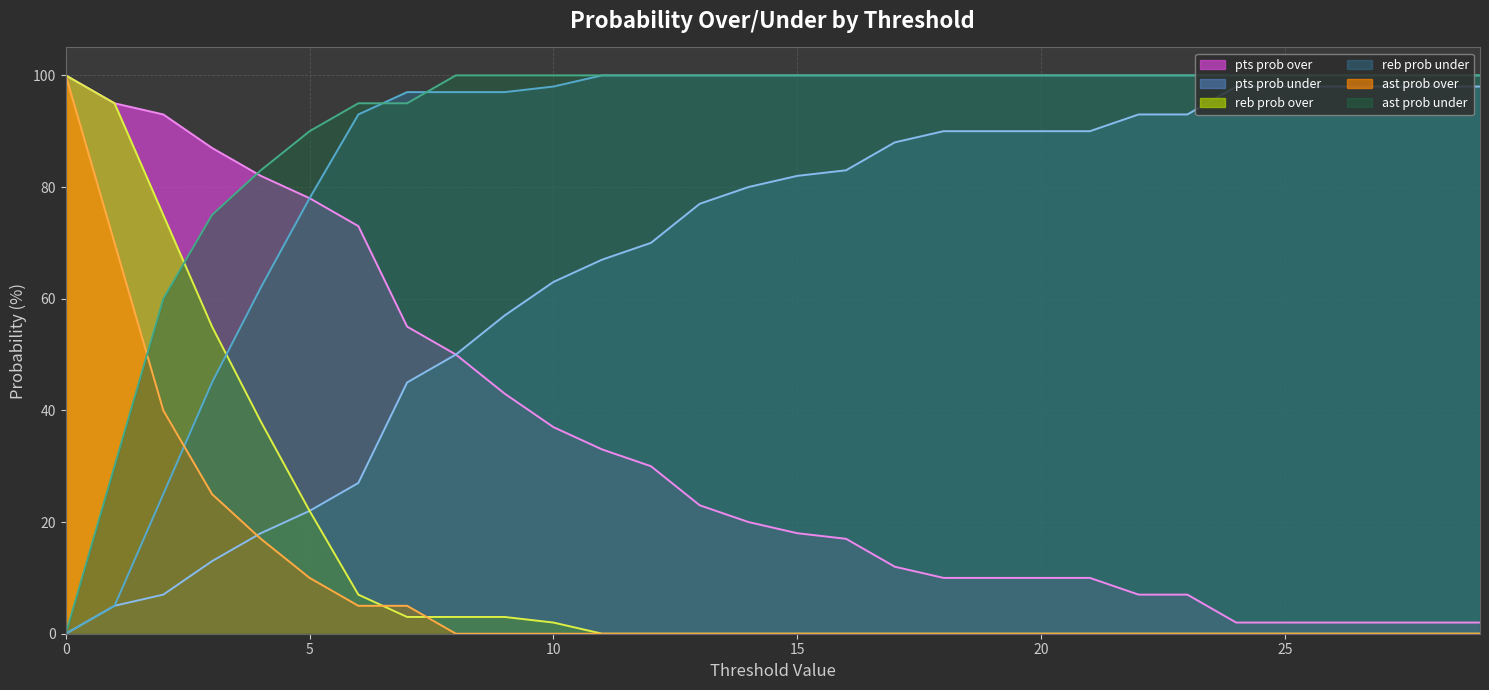

Reading left to right, what are all the values shown in this chart?

pts prob over: 0=100	1=95	2=93	3=87	4=82	5=78	6=73	7=55	8=50	9=43	10=37	11=33	12=30	13=23	14=20	15=18	16=17	17=12	18=10	19=10	20=10	21=10	22=7	23=7	24=2	25=2	26=2	27=2	28=2	29=2
pts prob under: 0=0	1=5	2=7	3=13	4=18	5=22	6=27	7=45	8=50	9=57	10=63	11=67	12=70	13=77	14=80	15=82	16=83	17=88	18=90	19=90	20=90	21=90	22=93	23=93	24=98	25=98	26=98	27=98	28=98	29=98
reb prob over: 0=100	1=95	2=75	3=55	4=38	5=22	6=7	7=3	8=3	9=3	10=2	11=0	12=0	13=0	14=0	15=0	16=0	17=0	18=0	19=0	20=0	21=0	22=0	23=0	24=0	25=0	26=0	27=0	28=0	29=0
reb prob under: 0=0	1=5	2=25	3=45	4=62	5=78	6=93	7=97	8=97	9=97	10=98	11=100	12=100	13=100	14=100	15=100	16=100	17=100	18=100	19=100	20=100	21=100	22=100	23=100	24=100	25=100	26=100	27=100	28=100	29=100
ast prob over: 0=100	1=70	2=40	3=25	4=17	5=10	6=5	7=5	8=0	9=0	10=0	11=0	12=0	13=0	14=0	15=0	16=0	17=0	18=0	19=0	20=0	21=0	22=0	23=0	24=0	25=0	26=0	27=0	28=0	29=0
ast prob under: 0=0	1=30	2=60	3=75	4=83	5=90	6=95	7=95	8=100	9=100	10=100	11=100	12=100	13=100	14=100	15=100	16=100	17=100	18=100	19=100	20=100	21=100	22=100	23=100	24=100	25=100	26=100	27=100	28=100	29=100